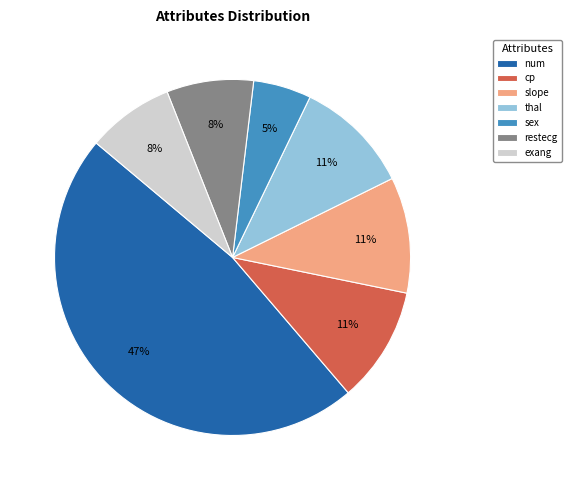

Is the sum of num and exang greater than half?

Yes